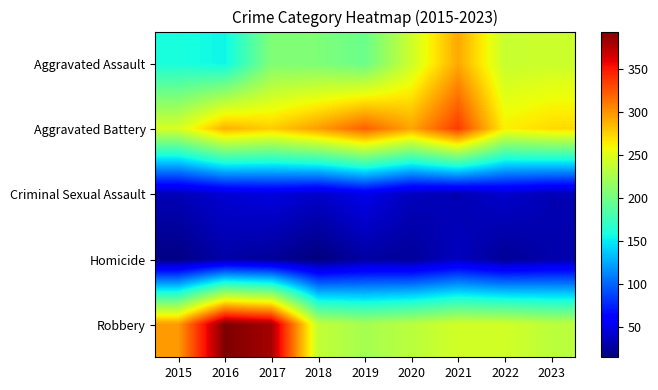

Between 2015 and 2021, which series saw the biggest shift?

Aggravated Assault